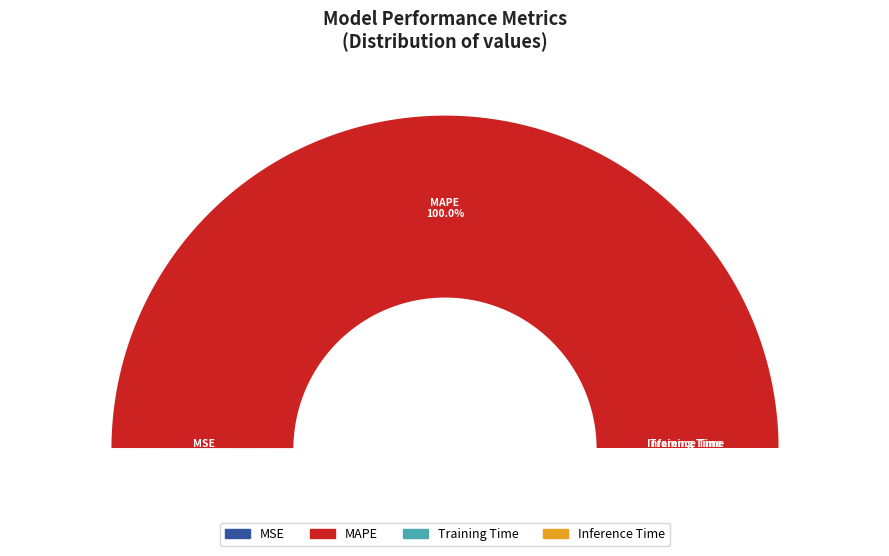

Count the number of slices in the pie.

4